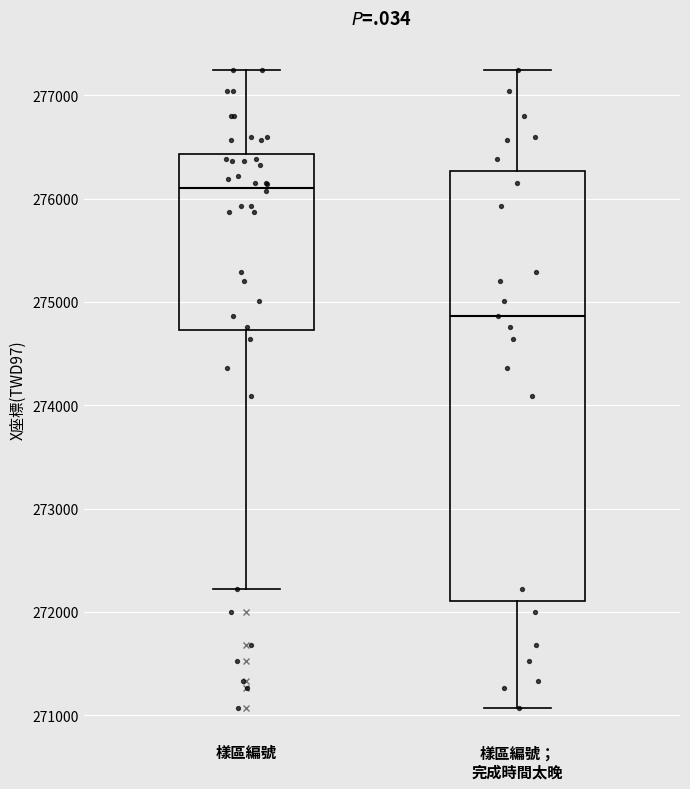

Which box is the tallest, from its lower edge to its upper edge?

樣區編號； 完成時間太晚